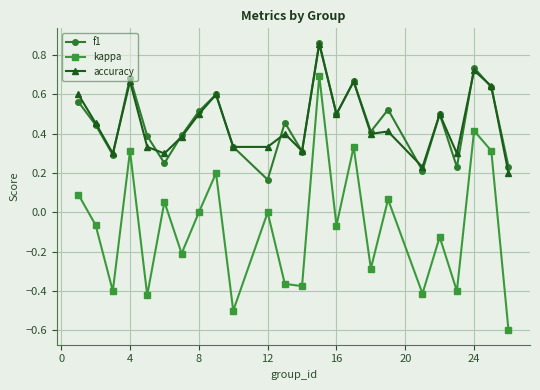

Which series has the largest range (max minus min)?

kappa